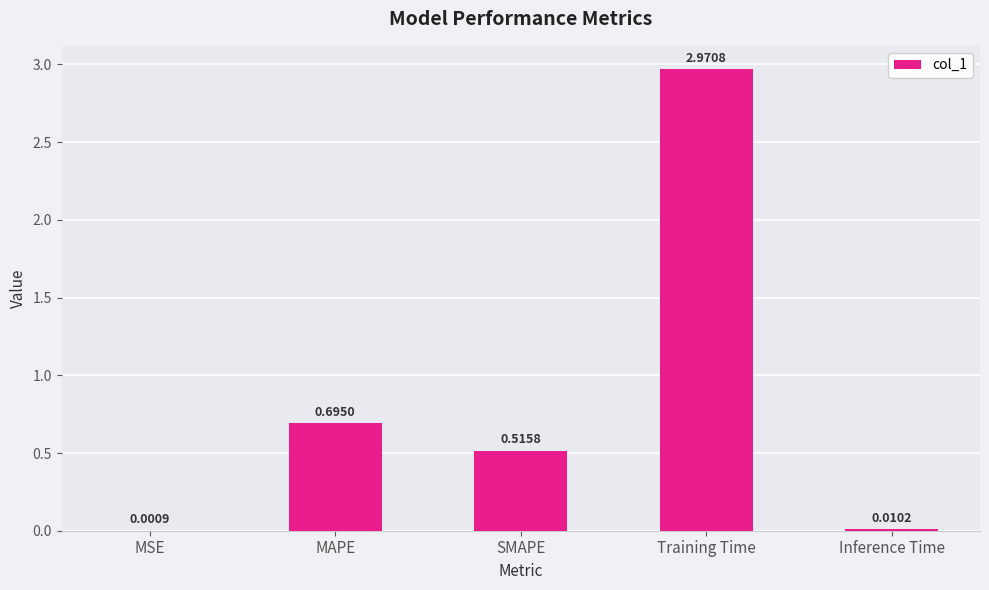

Which label corresponds to the largest value in the chart?

Training Time